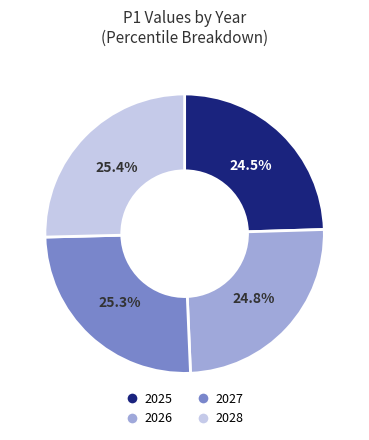

Combined, what portion of the pie is 2027 and 2028?

50.7%